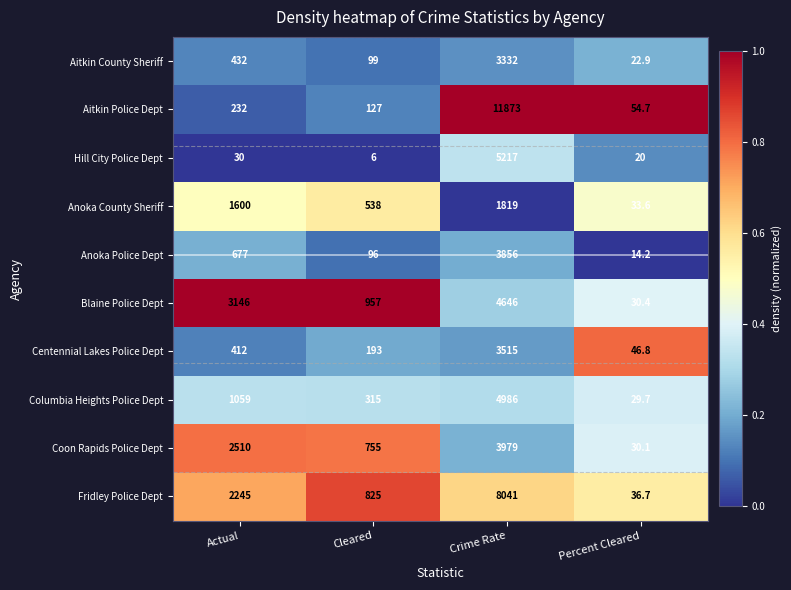

True or false: Centennial Lakes Police Dept has a value of 1693.5 at Crime Rate.

False